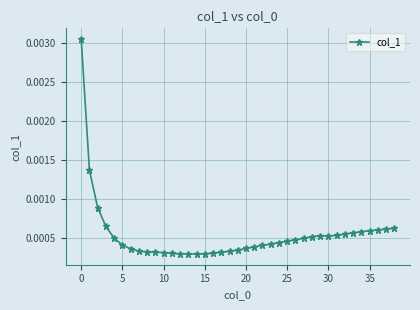

What is the label of the 17th point from the right?

22